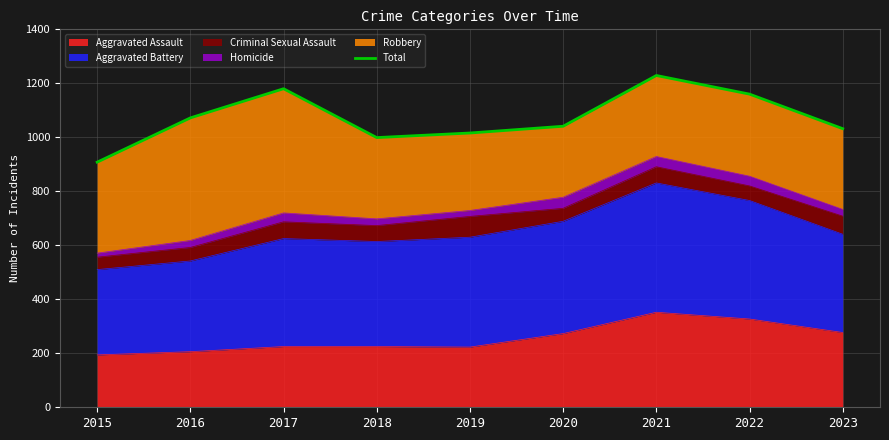

Reading left to right, extract all data points from this chart.

908	1072	1180	999	1016	1041	1229	1160	1032